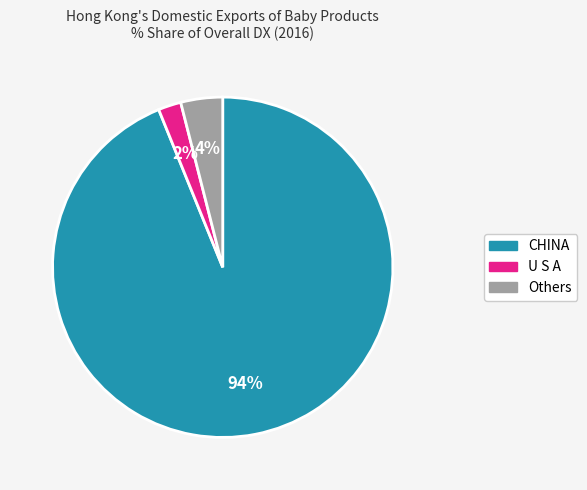

To the nearest percent, what is the difference between the largest and smallest slice percentages?

92%